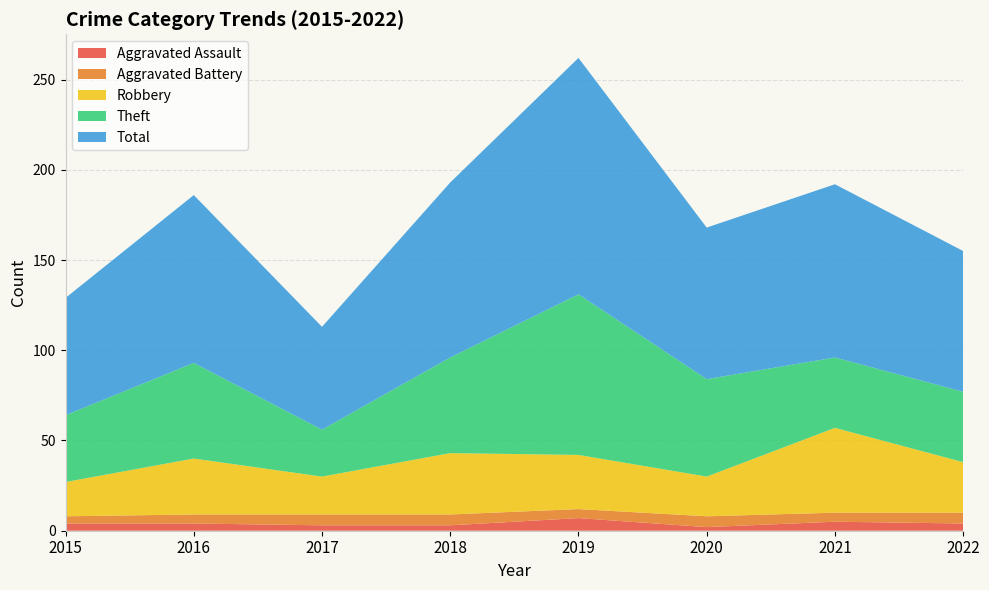

Reading left to right, list all the values displayed in this chart.

Aggravated Assault: 4	4	3	3	7	2	5	4
Aggravated Battery: 4	5	6	6	5	6	5	6
Robbery: 19	31	21	34	30	22	47	28
Theft: 37	53	26	53	89	54	39	39
Total: 65	93	57	97	131	84	96	78